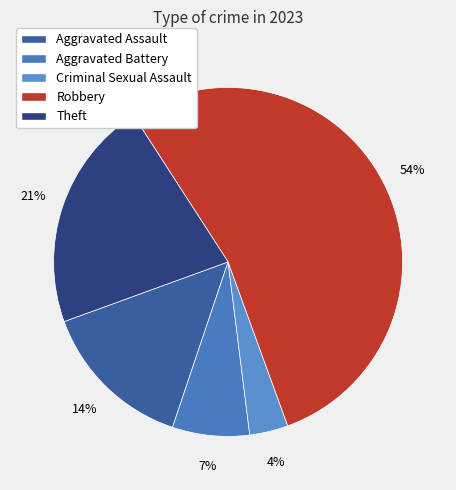

How many slices are in this pie chart?

5